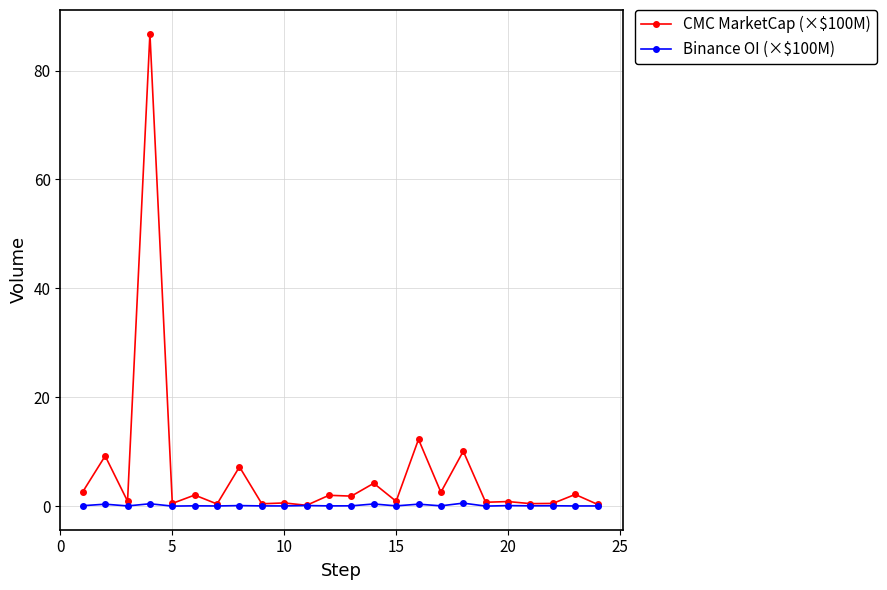

What is the average value of the CMC MarketCap (×$100M) series?

6.2